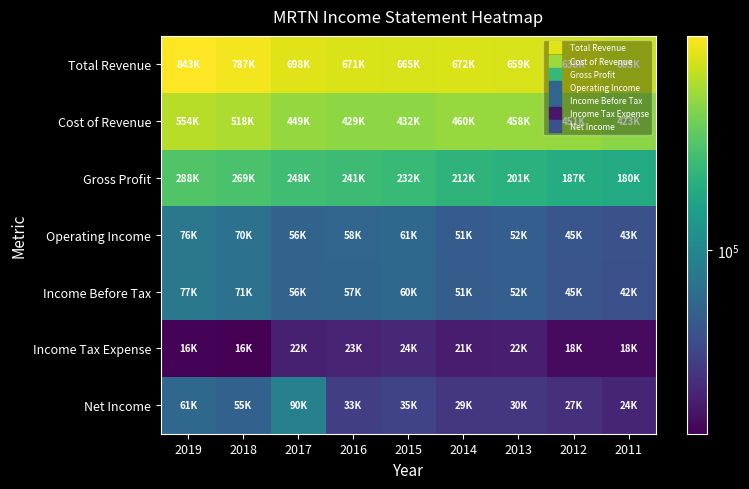

Reading right to left, transcribe all the data shown in this chart.

Total Revenue: 2011=603700	2012=638500	2013=659200	2014=672900	2015=665000	2016=671100	2017=698100	2018=787600	2019=843300
Cost of Revenue: 2011=423600	2012=451100	2013=458000	2014=460400	2015=432100	2016=429600	2017=449800	2018=518300	2019=554400
Gross Profit: 2011=180100	2012=187300	2013=201200	2014=212500	2015=232900	2016=241500	2017=248300	2018=269300	2019=288800
Operating Income: 2011=43000	2012=45900	2013=52000	2014=51000	2015=61100	2016=58300	2017=56900	2018=70300	2019=76500
Income Before Tax: 2011=42200	2012=45400	2013=52300	2014=51700	2015=60700	2016=57100	2017=56500	2018=71000	2019=77700
Income Tax Expense: 2011=18000	2012=18100	2013=22200	2014=21800	2015=24900	2016=23600	2017=22700	2018=16000	2019=16600
Net Income: 2011=24300	2012=27300	2013=30100	2014=29800	2015=35700	2016=33500	2017=90300	2018=55000	2019=61100